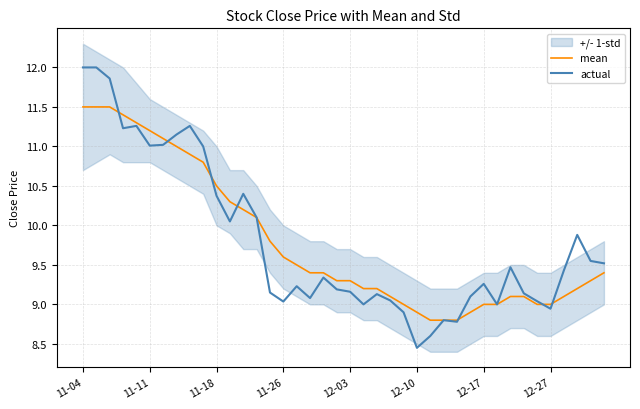

Which series has the widest spread of values?

actual